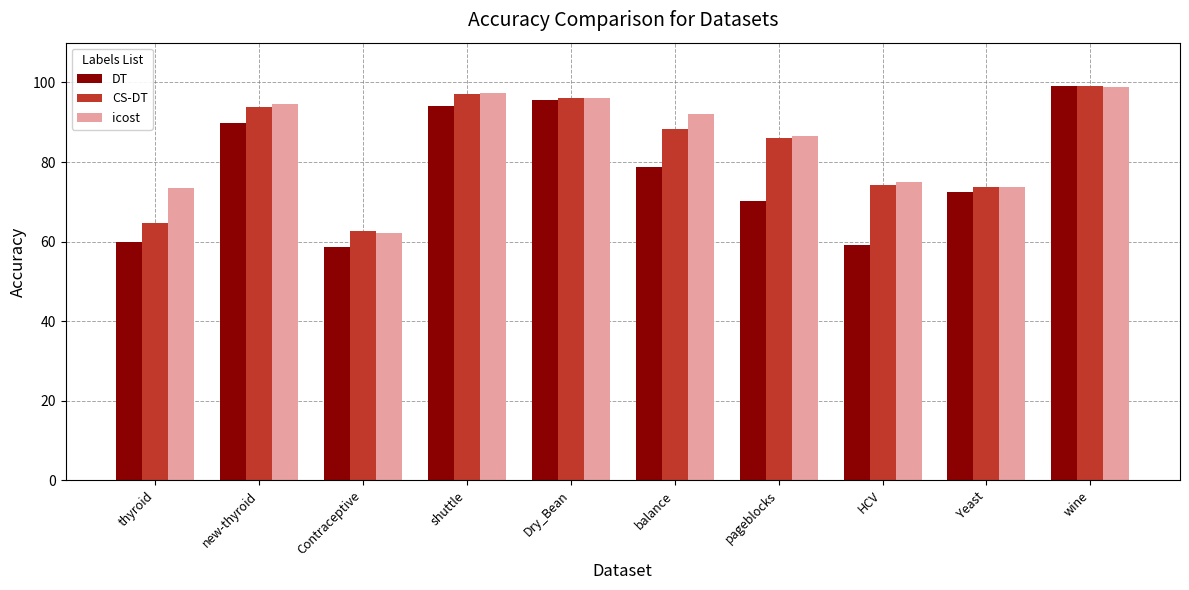

List the series in order of their overall mean, lowest first.

DT, CS-DT, icost